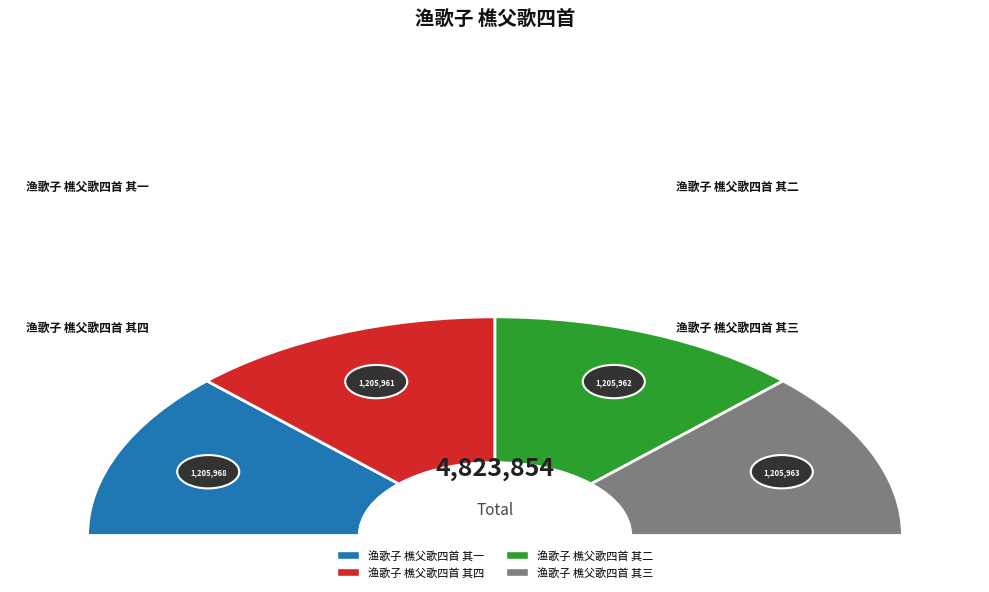

Which slice is the largest?

渔歌子 樵父歌四首 其一